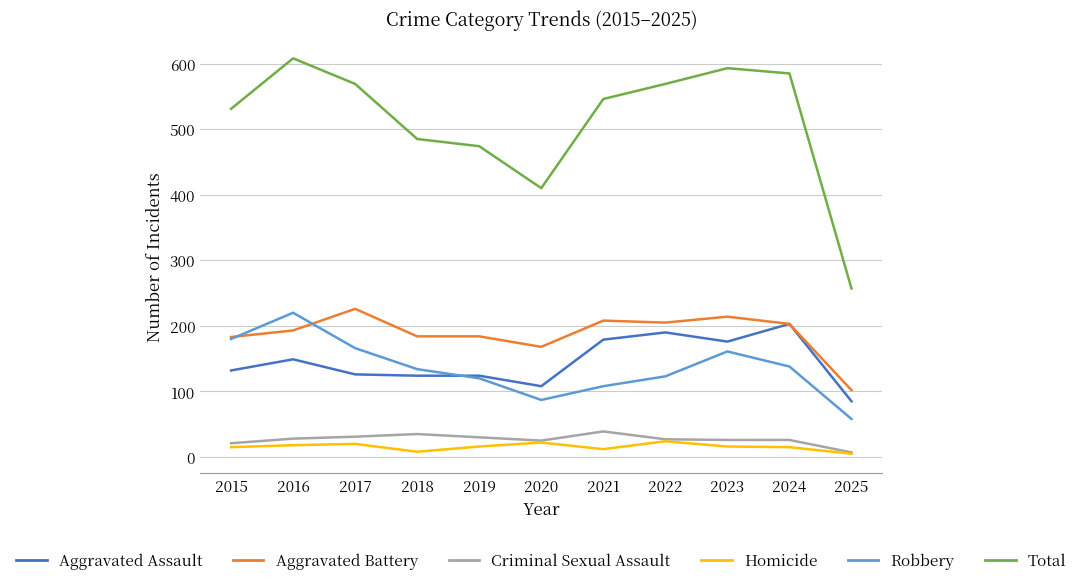

True or false: Robbery and Homicide cross at least once.

False